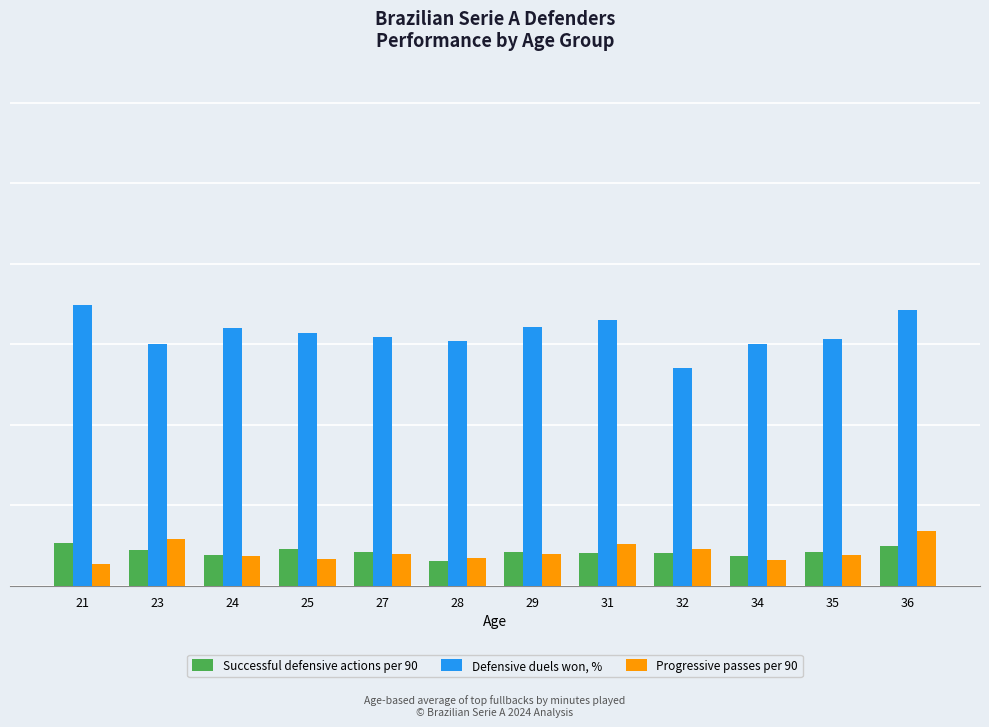

Between 29 and 34, which is larger?

29